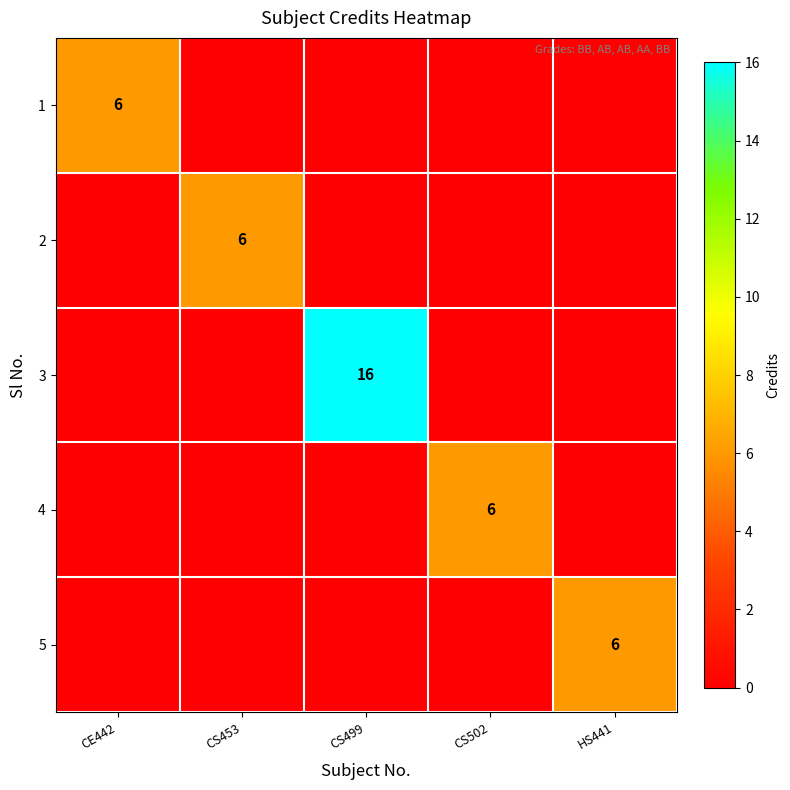

At which category is the sum across all series the highest?

CS499